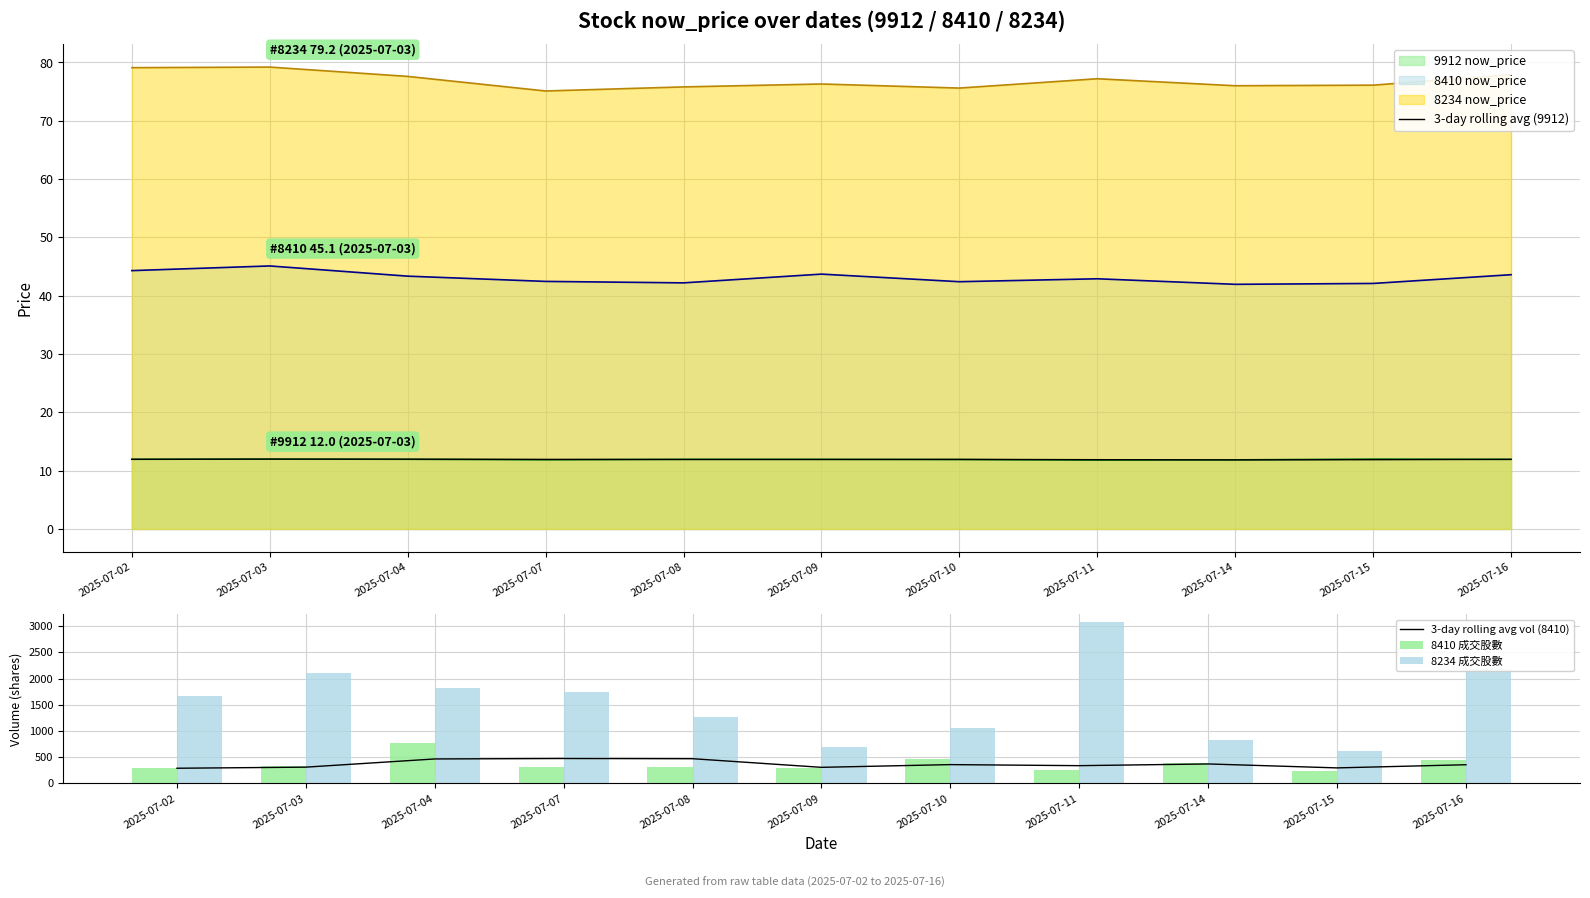

The value of 8234 成交股數 at 2025-07-09 is 697.0. True or false?

True